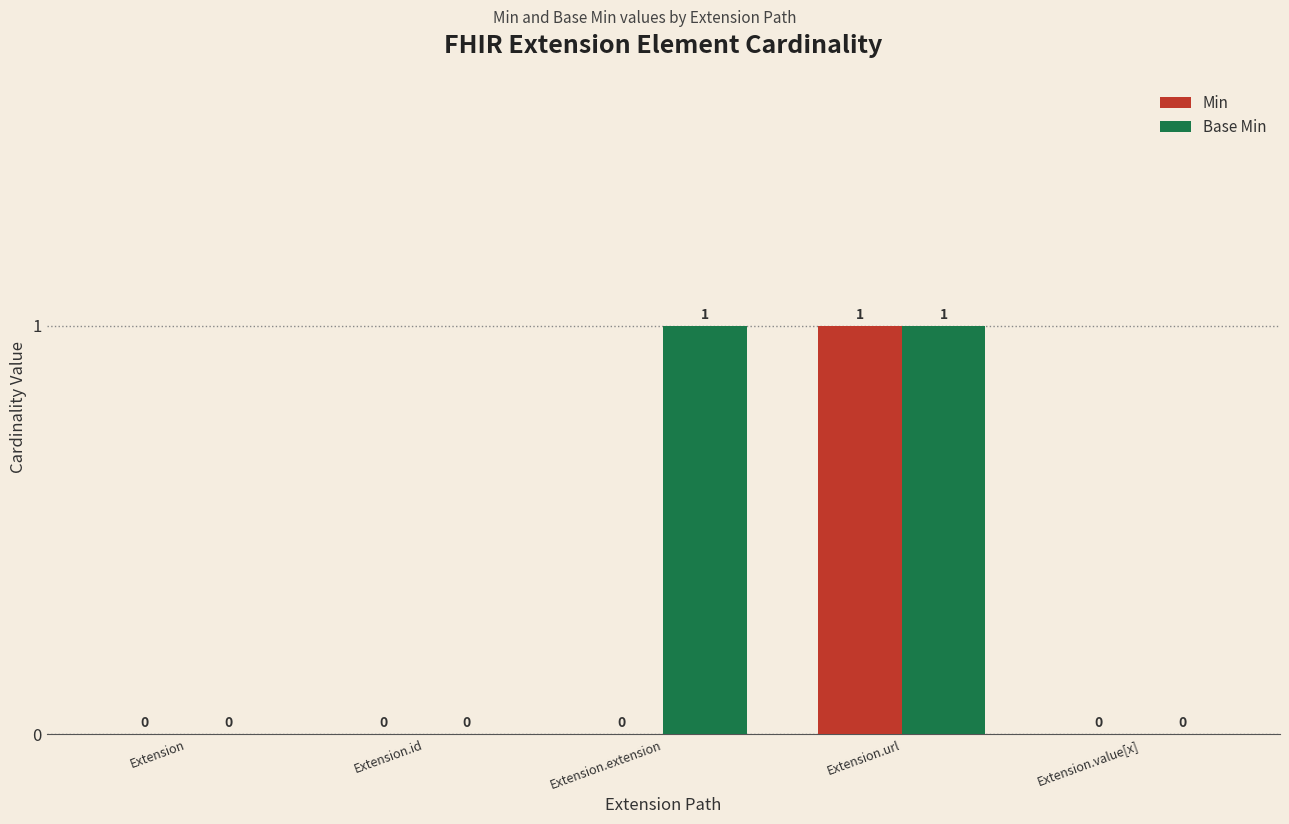

How many Min values are between 0 and 1?

5